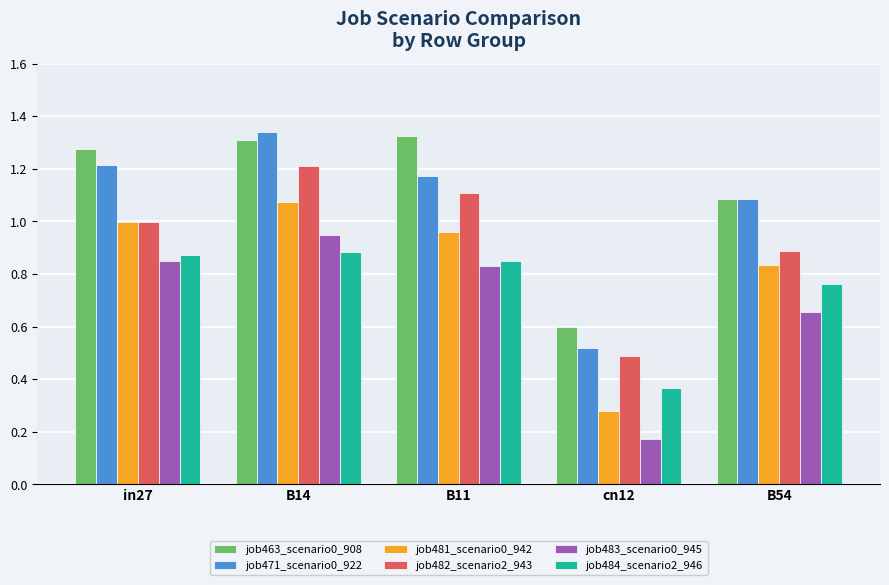

What is the sum of the job482_scenario2_943 values at B11 and cn12?

1.6